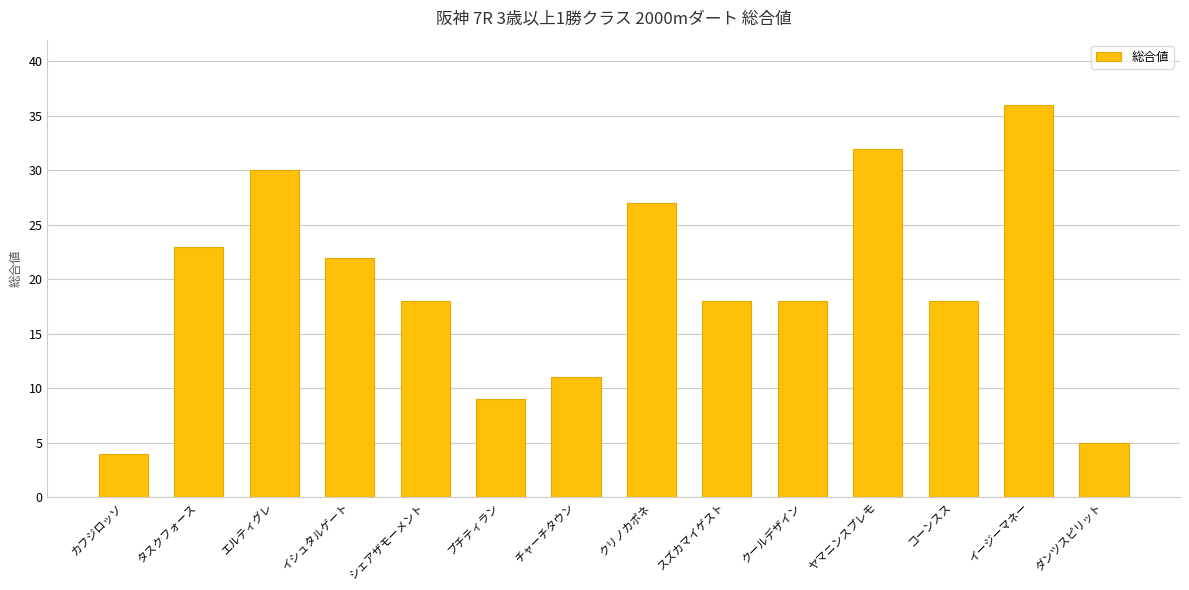

Does the chart contain stacked bars?

No